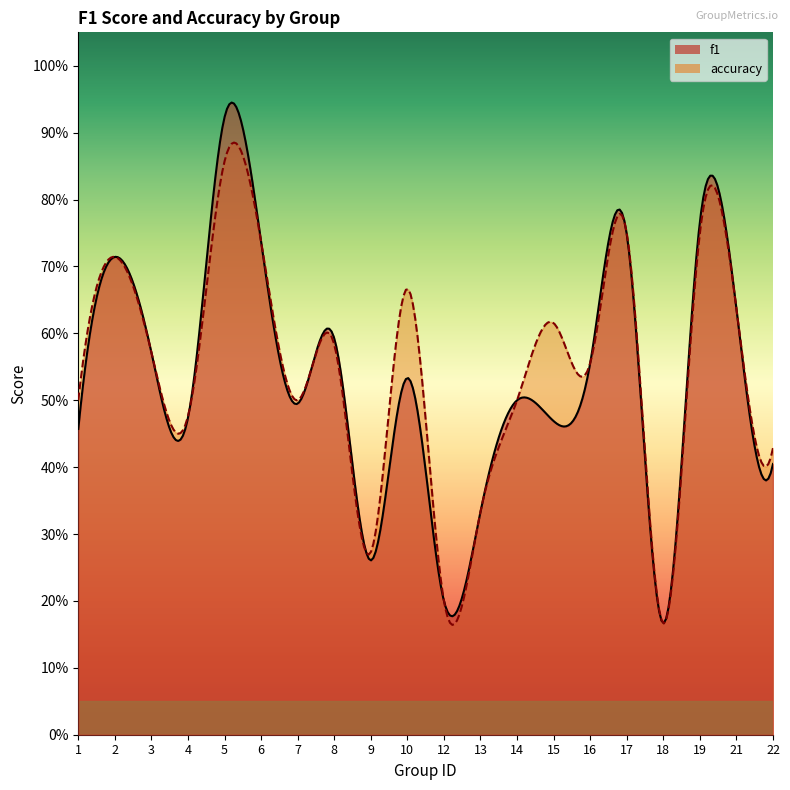

Which category has the lowest value across all series?

18